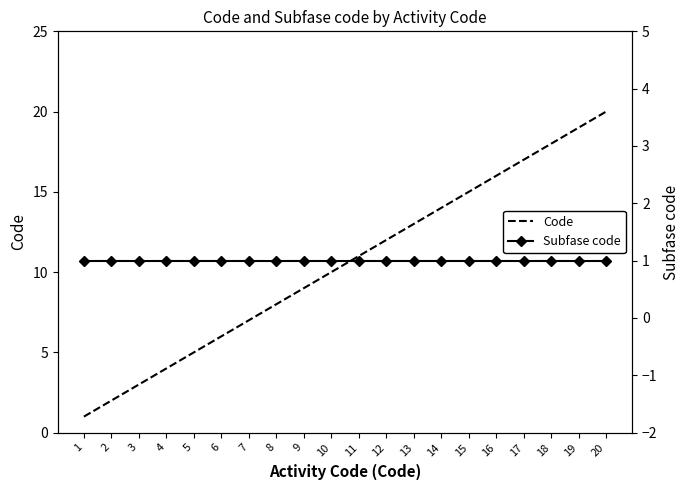

Rank the series by their average value, from lowest to highest.

Subfase code, Code